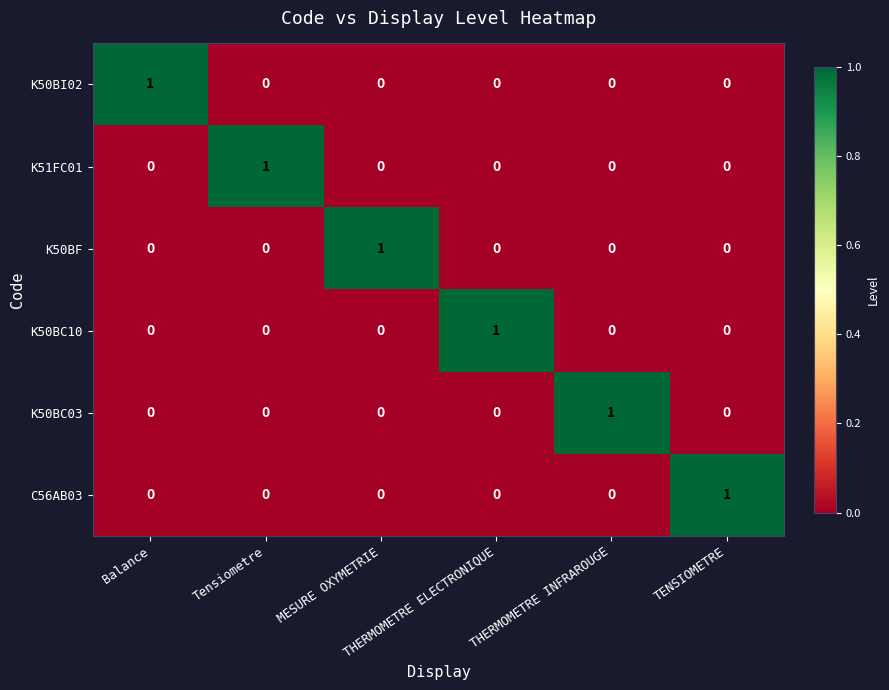

Count the K50BI02 values in the range 0 to 1.

6